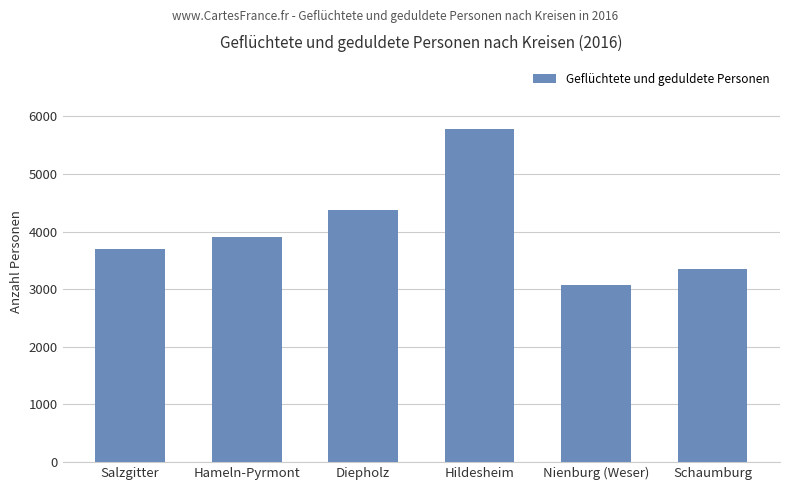

What is the difference between the values at Diepholz and Nienburg (Weser)?

1300